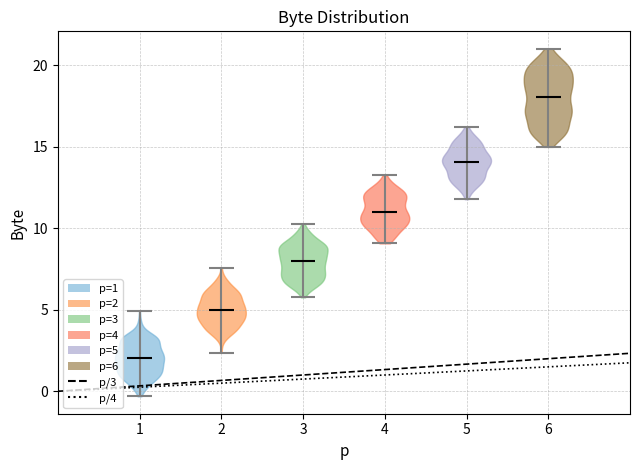

Which violin has the lowest median line?

1